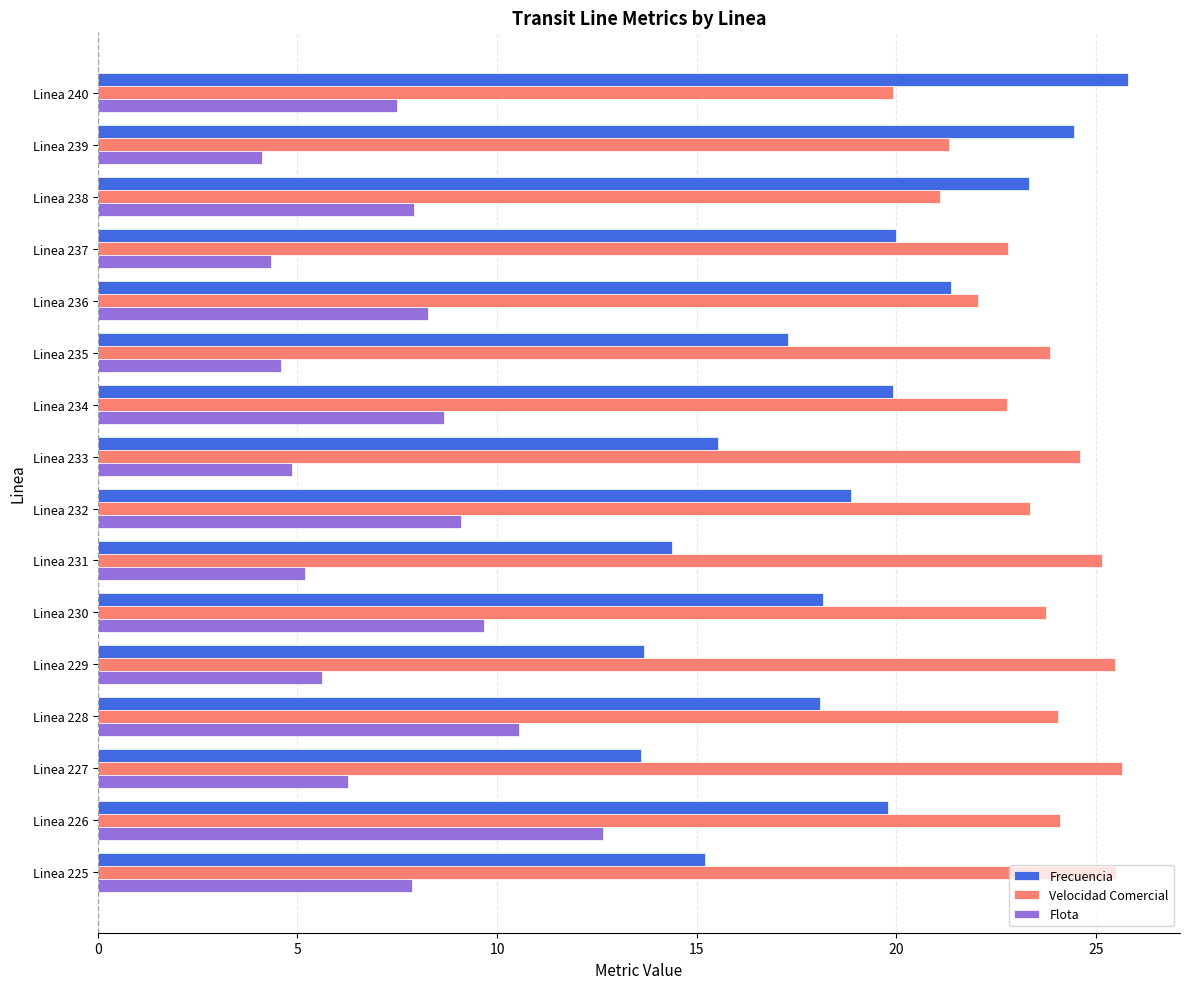

Rank the series at Linea 238 from lowest to highest value.

Flota, Velocidad Comercial, Frecuencia